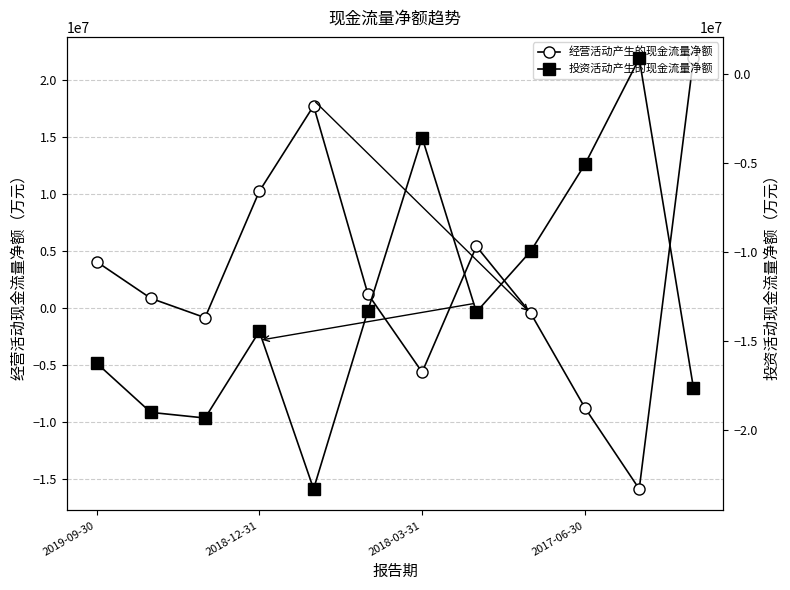

At which category does the chart reach its minimum across all series?

4